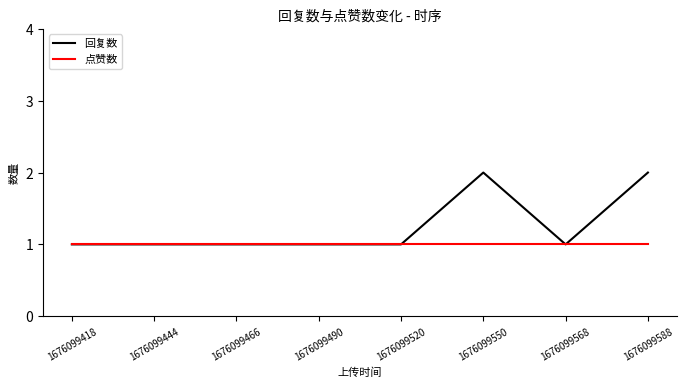

What is the difference between the maximum and minimum values in the 回复数 series?

1